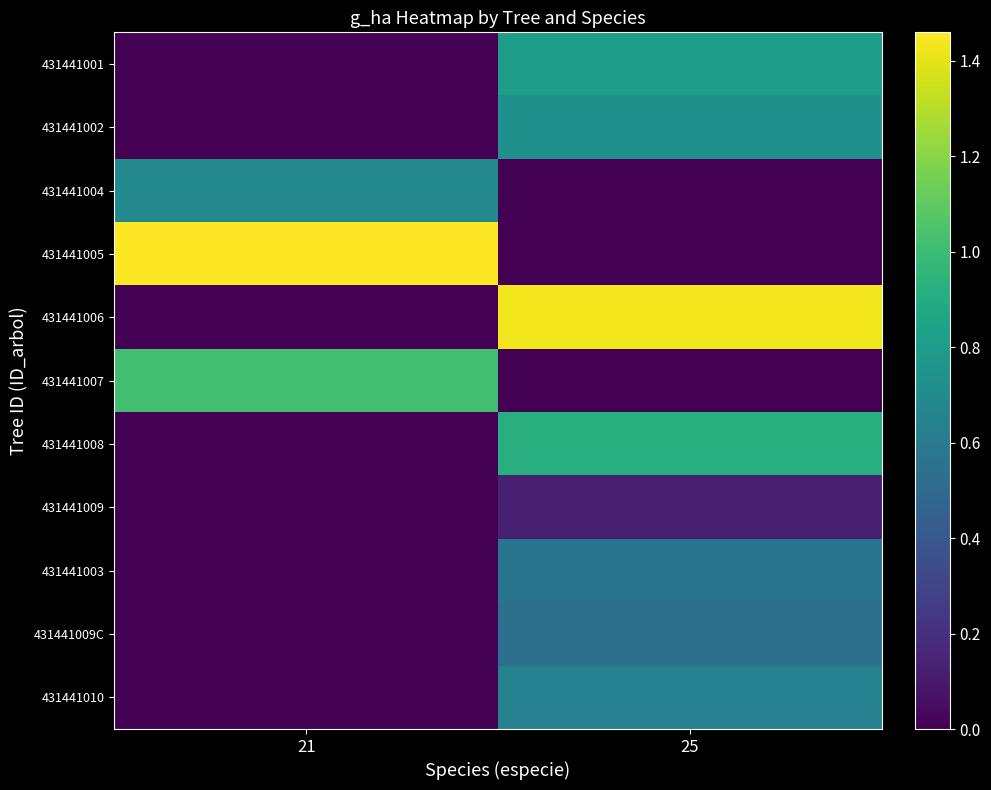

How many distinct data groups are displayed?

11